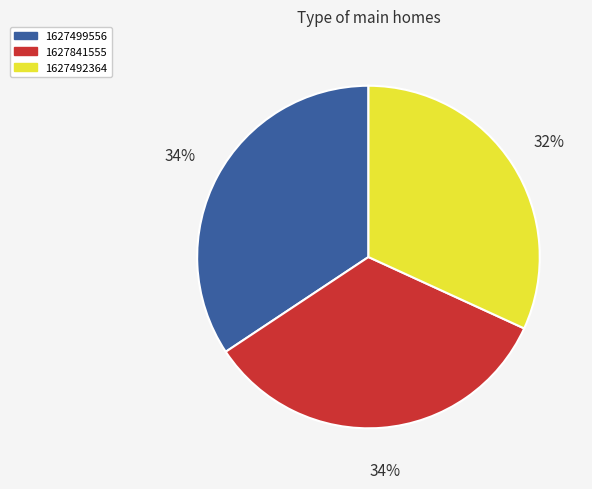

To the nearest percent, what is the difference between the largest and smallest slice percentages?

2%